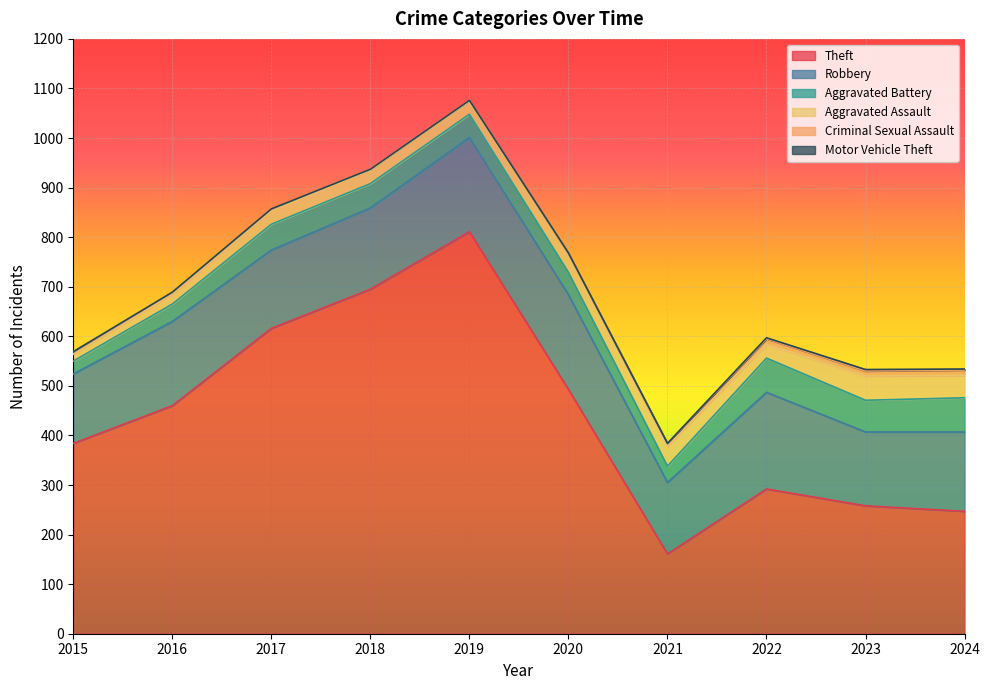

Which series has the largest total across all categories?

Theft